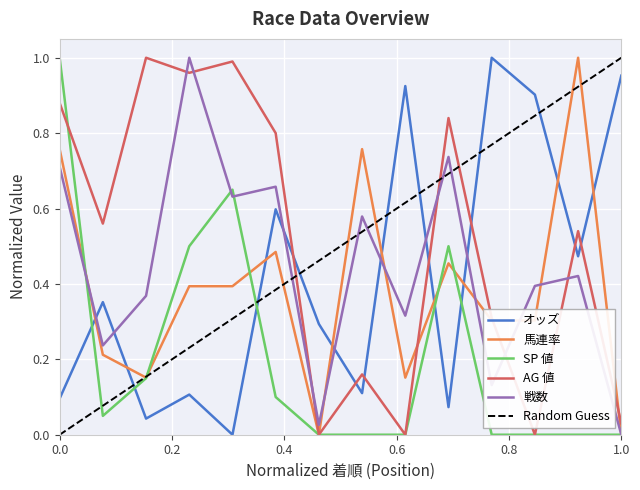

At which label is 馬連率 closest to 0?

7